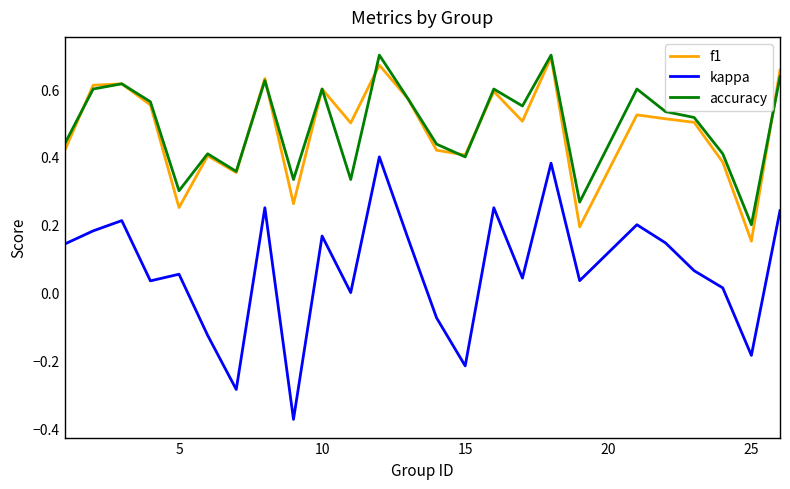

Which series has the largest total across all categories?

accuracy